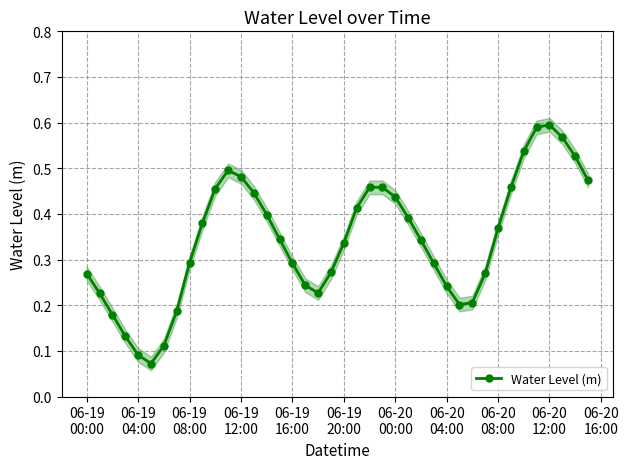

Count the values in the range 0 to 1.

40